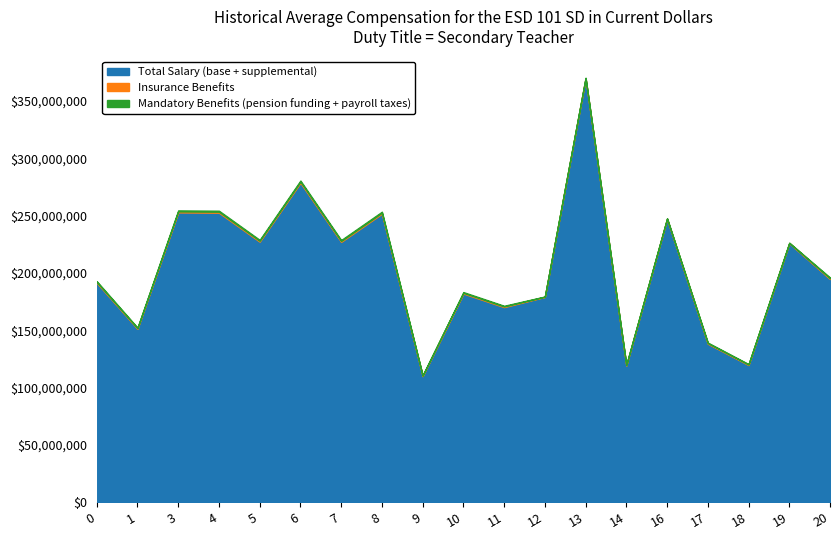

What is the highest value of the col_1 series?

370036441.3